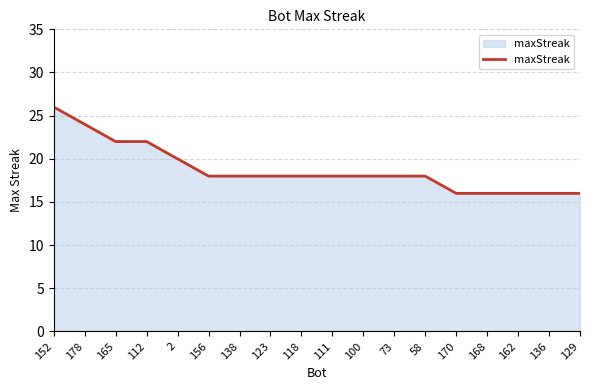

What is the sum of the values at 152 and 73?

44